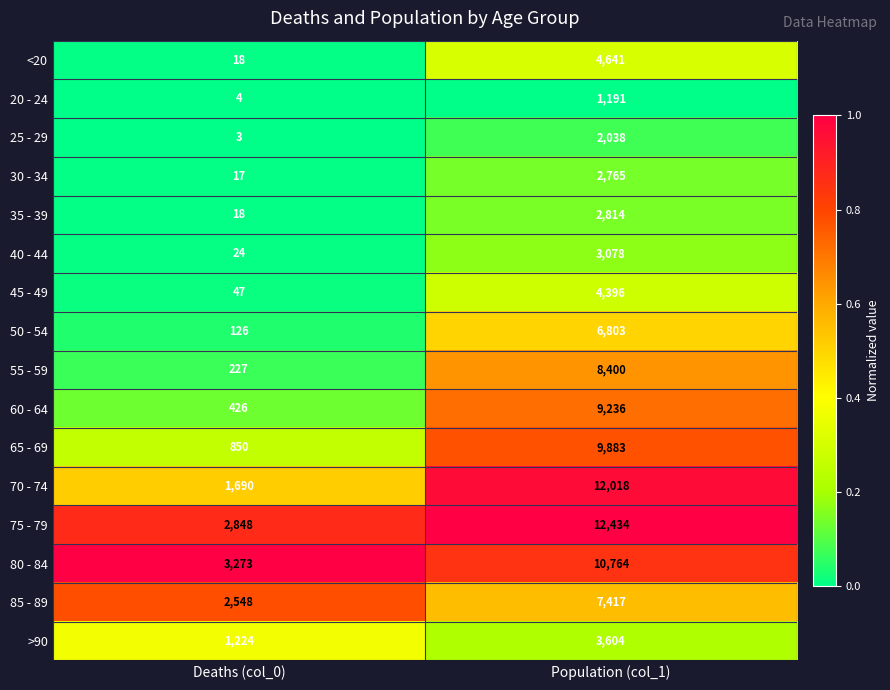

The <20 series shows 12 at Deaths (col_0). True or false?

False